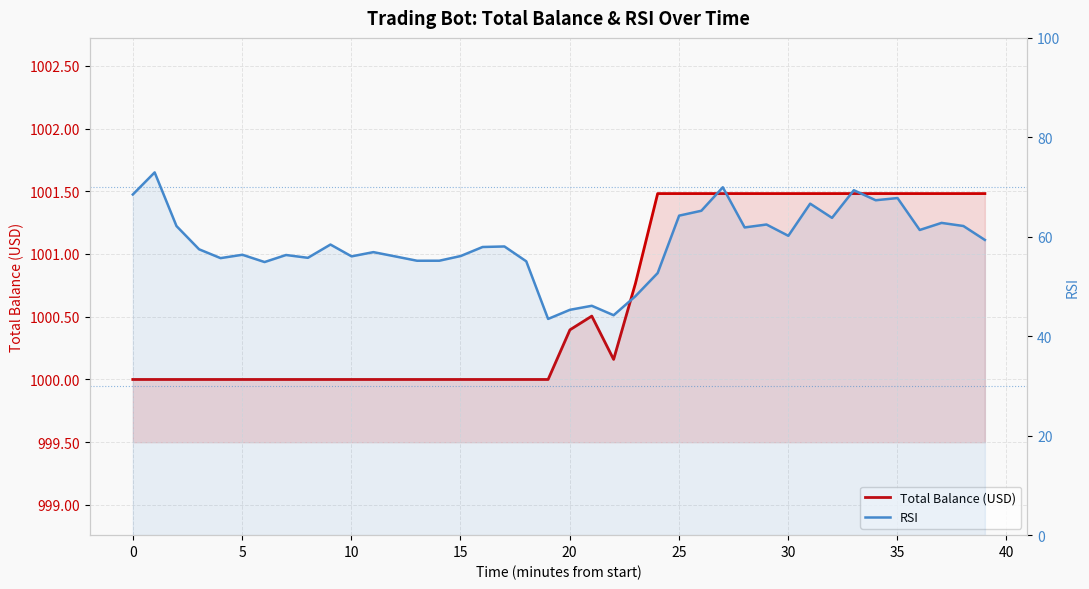

Reading left to right, transcribe all the data shown in this chart.

Total Balance (USD): 1000.0	1000.0	1000.0	1000.0	1000.0	1000.0	1000.0	1000.0	1000.0	1000.0	1000.0	1000.0	1000.0	1000.0	1000.0	1000.0	1000.0	1000.0	1000.0	1000.0	1000.4	1000.5	1000.2	1000.8	1001.5	1001.5	1001.5	1001.5	1001.5	1001.5	1001.5	1001.5	1001.5	1001.5	1001.5	1001.5	1001.5	1001.5	1001.5	1001.5
RSI: 68.5	73.0	62.2	57.5	55.7	56.4	54.9	56.3	55.8	58.4	56.1	56.9	56.0	55.2	55.2	56.1	57.9	58.1	55.1	43.5	45.3	46.1	44.2	48.1	52.7	64.3	65.2	70.0	61.9	62.5	60.2	66.7	63.8	69.4	67.4	67.8	61.4	62.8	62.2	59.4